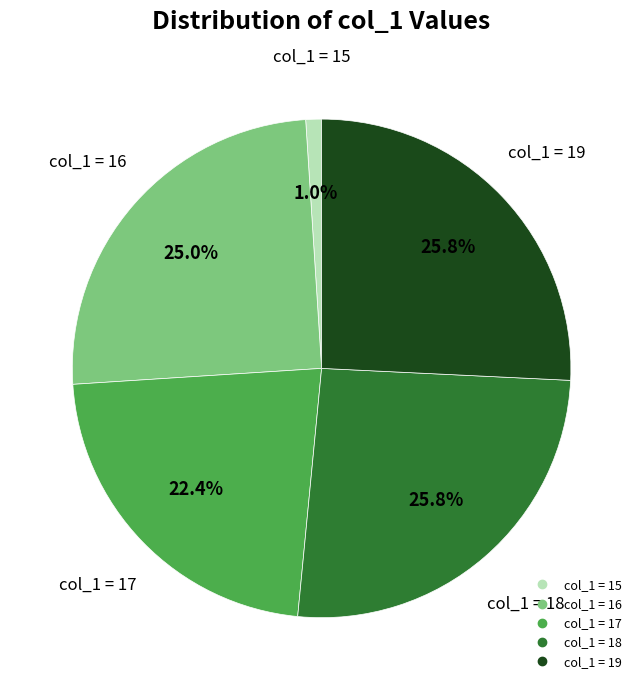

Is there a majority slice in this chart?

No